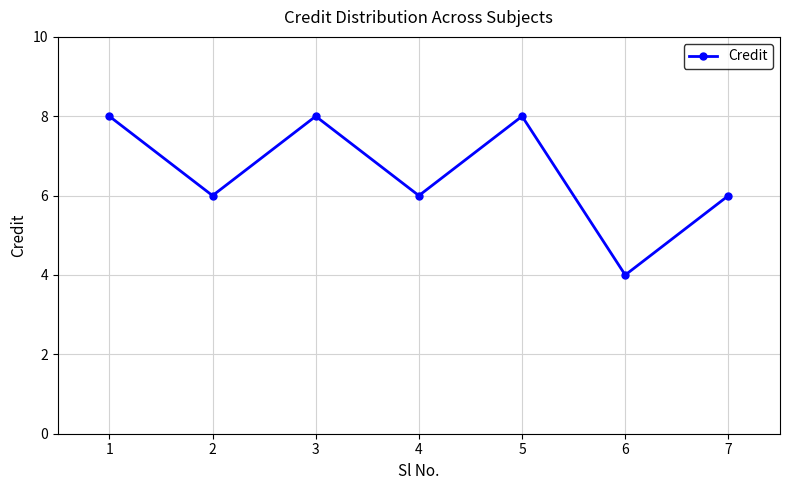

How many lines are shown in the chart?

1